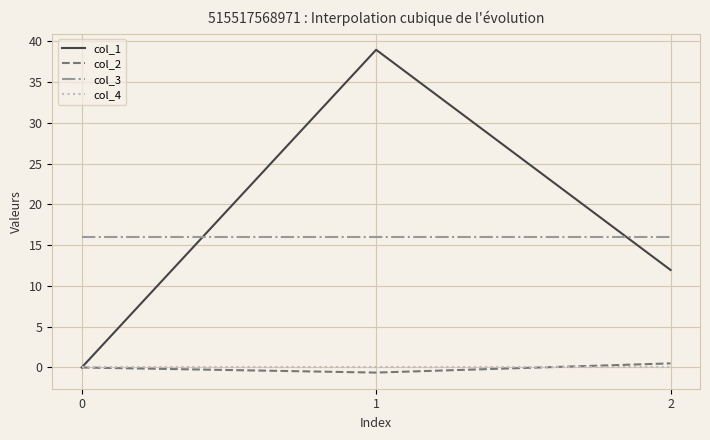

What is the maximum value for col_3?

16.0